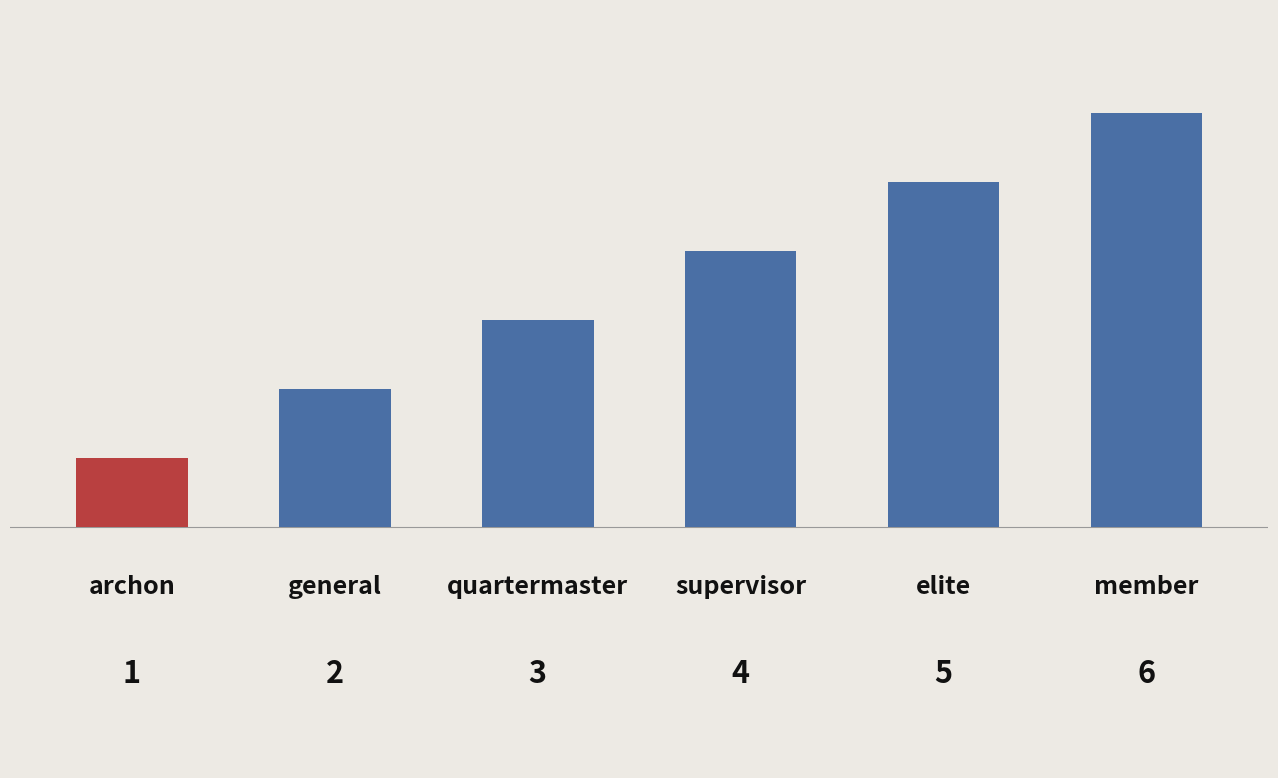

What is the difference between the second highest and minimum values?

4